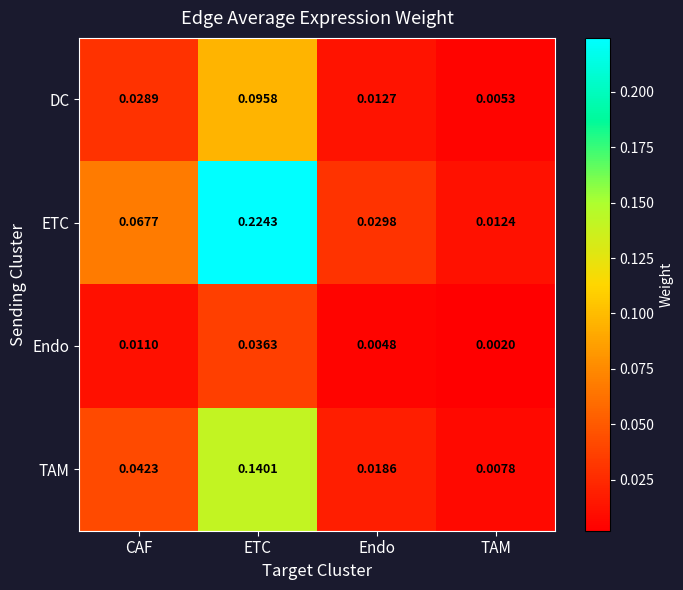

Rank the categories by TAM value from lowest to highest.

TAM, Endo, CAF, ETC